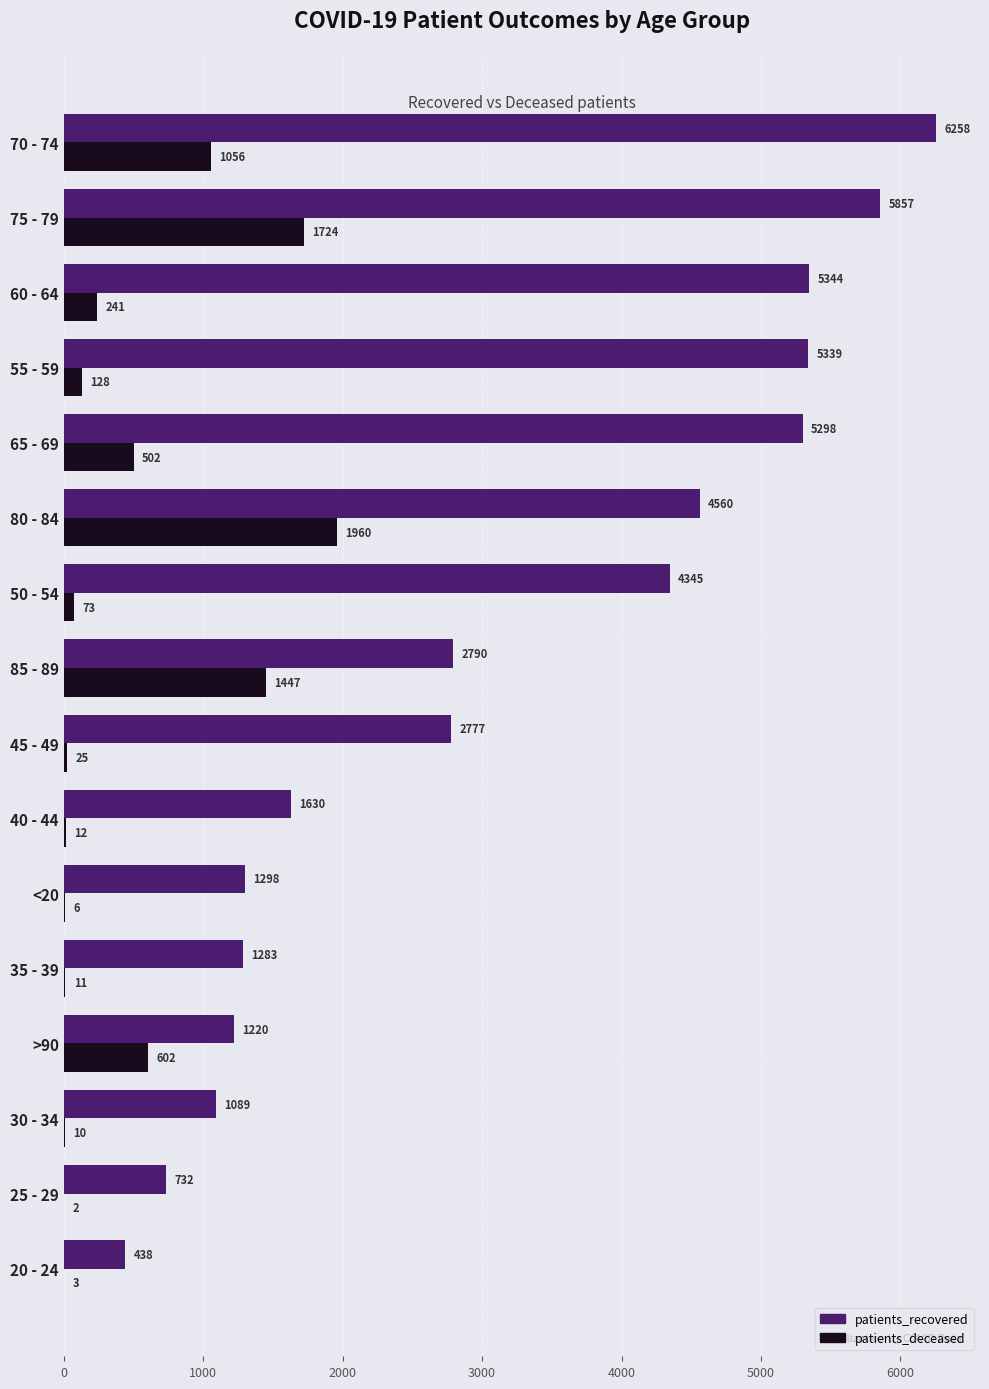

Which series changed the most between >90 and 45 - 49?

patients_recovered